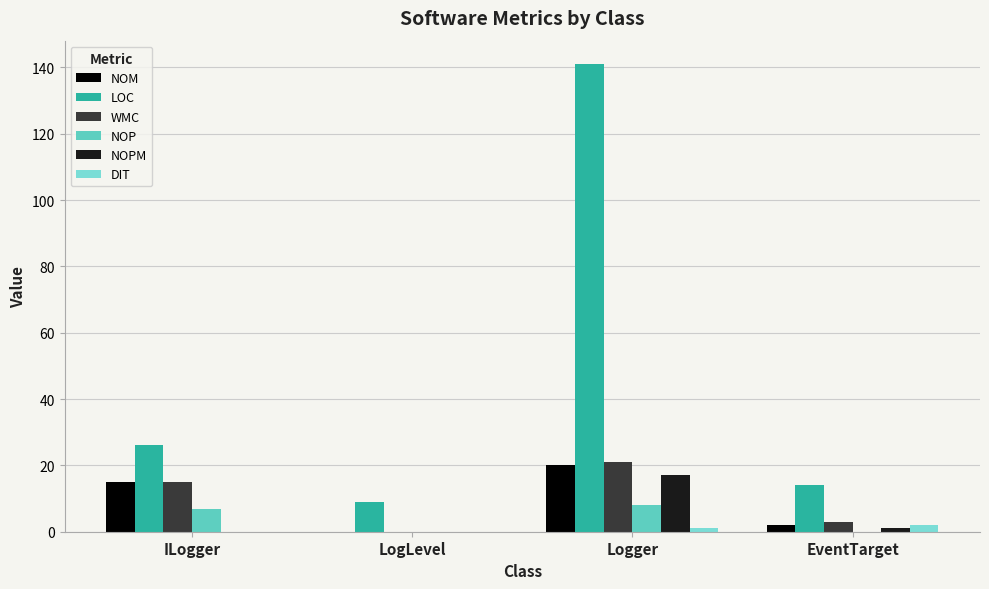

Which category has the highest value in the NOP series?

Logger